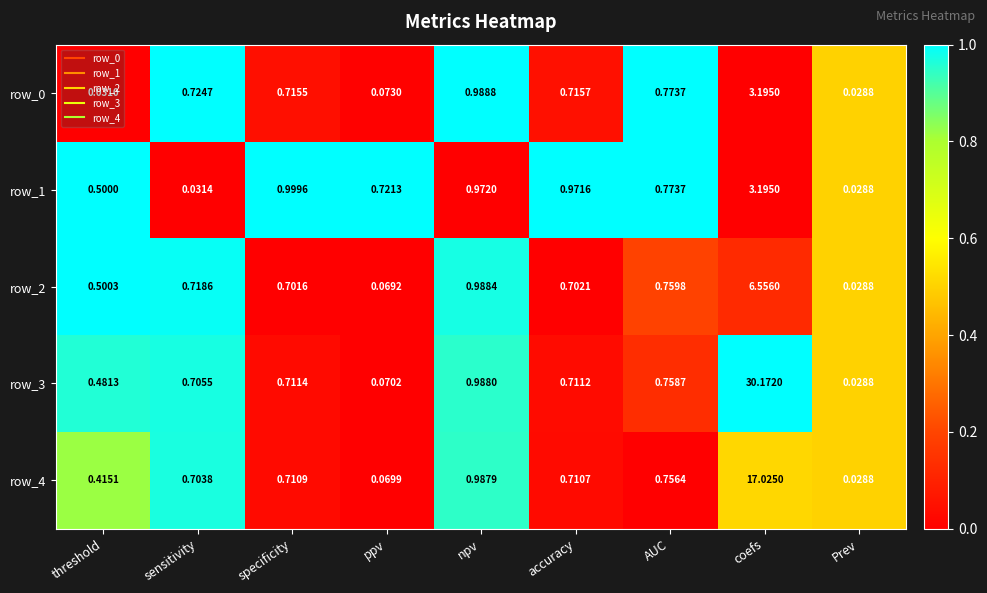

Between accuracy and coefs, which series saw the biggest shift?

row_3